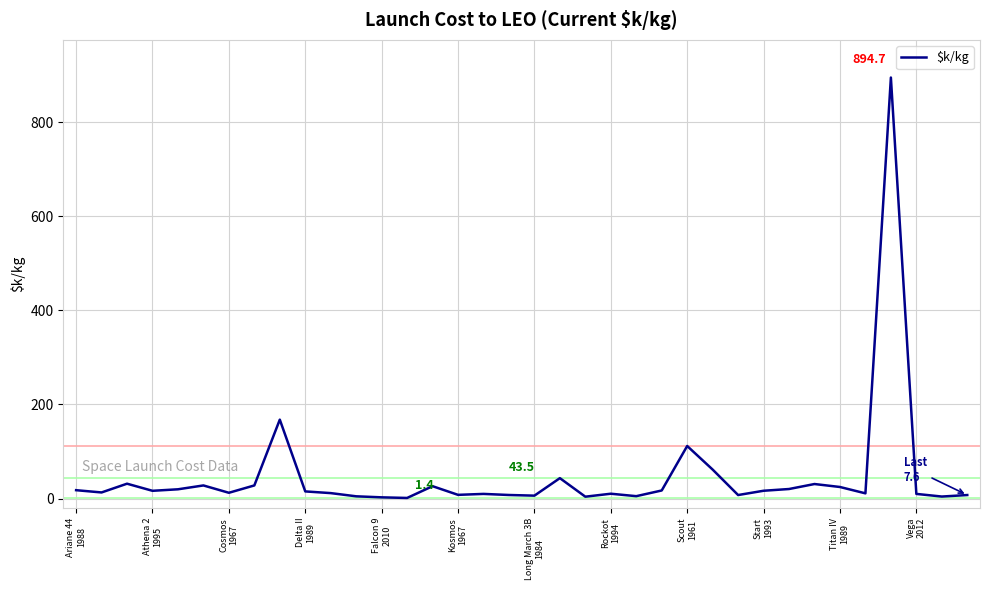

What is the maximum value shown in the chart?

894.7